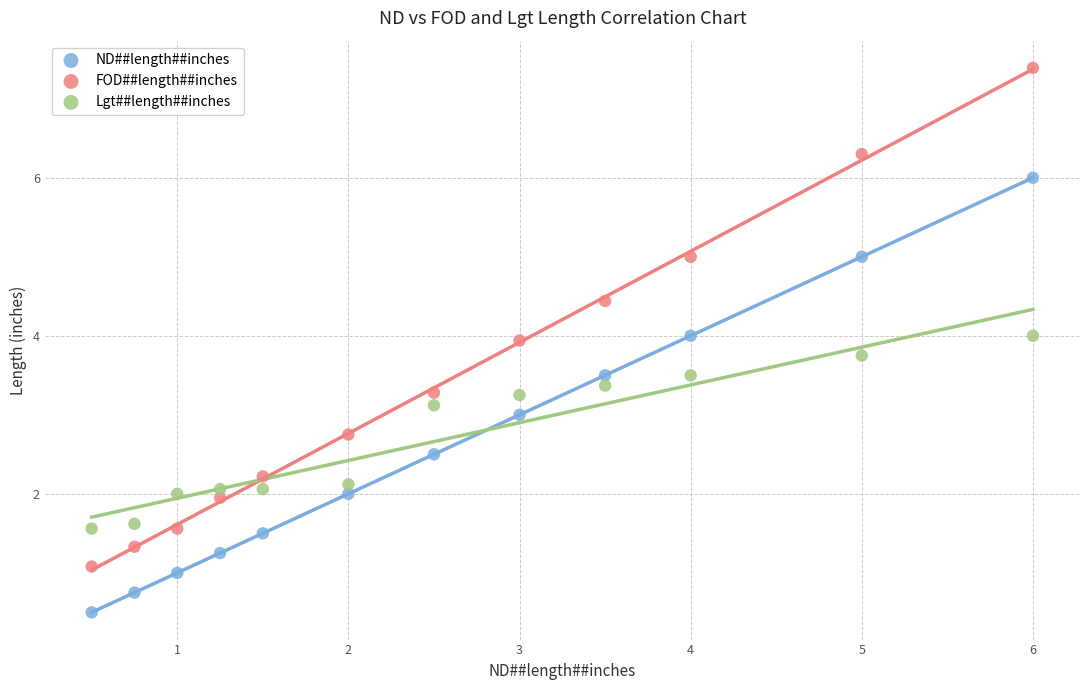

Across all data points, what is the range of Y values (max minus min)?

6.9